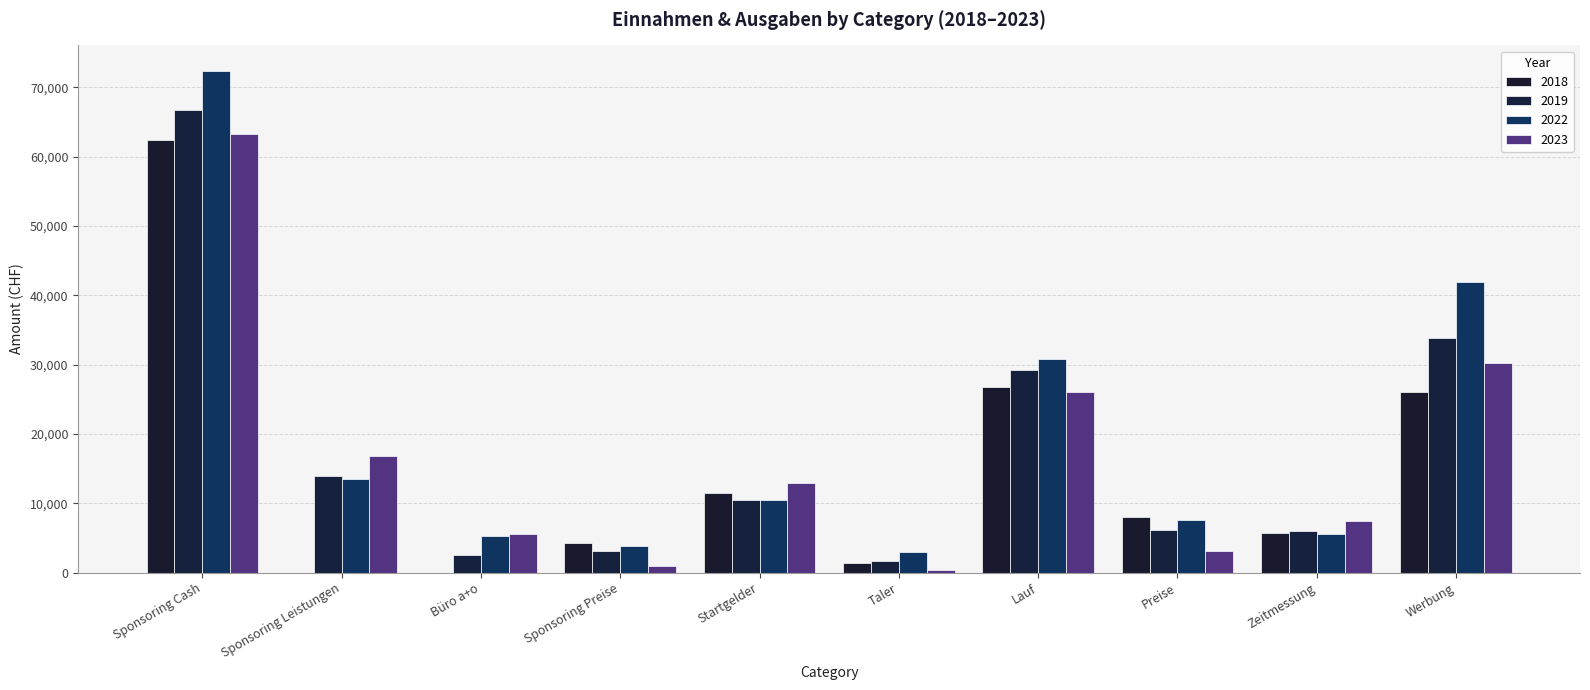

How many values in the 2023 series exceed 12885?

5